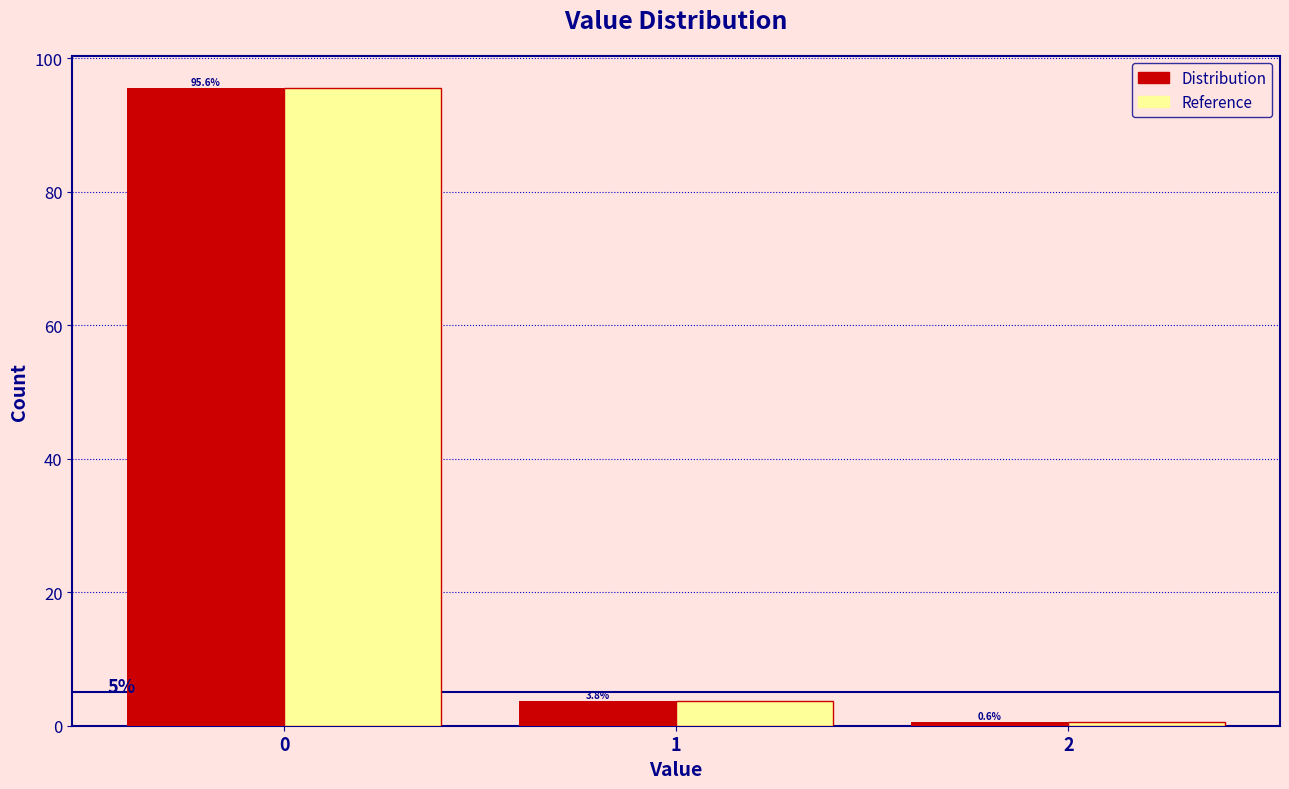

Reading right to left, what are all the values shown in this chart?

Distribution: 0.6	3.8	95.6
Reference: 0.6	3.8	95.6